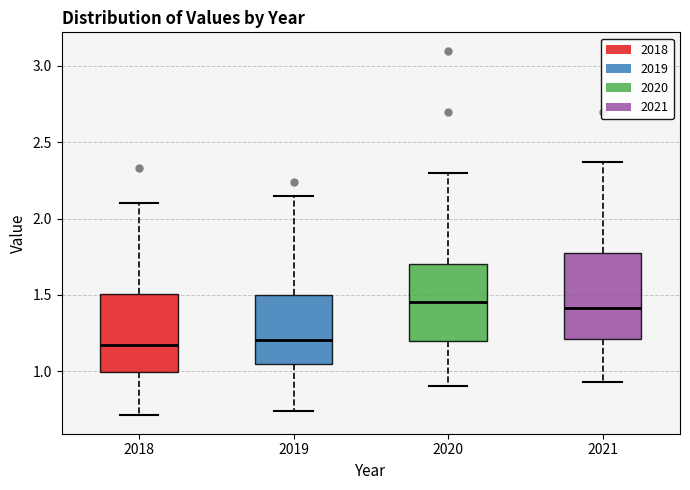

Reading left to right, read every box against the y-axis: the position of its median line, the range the box covers, and the ends of its whiskers. The values are not printed on the chart, so give them approximately, as read against the axis.

2018: median 1.15, box 1.00 to 1.50, whiskers 0.70 to 2.10
2019: median 1.20, box 1.05 to 1.50, whiskers 0.75 to 2.15
2020: median 1.45, box 1.20 to 1.70, whiskers 0.90 to 2.30
2021: median 1.40, box 1.20 to 1.80, whiskers 0.95 to 2.35